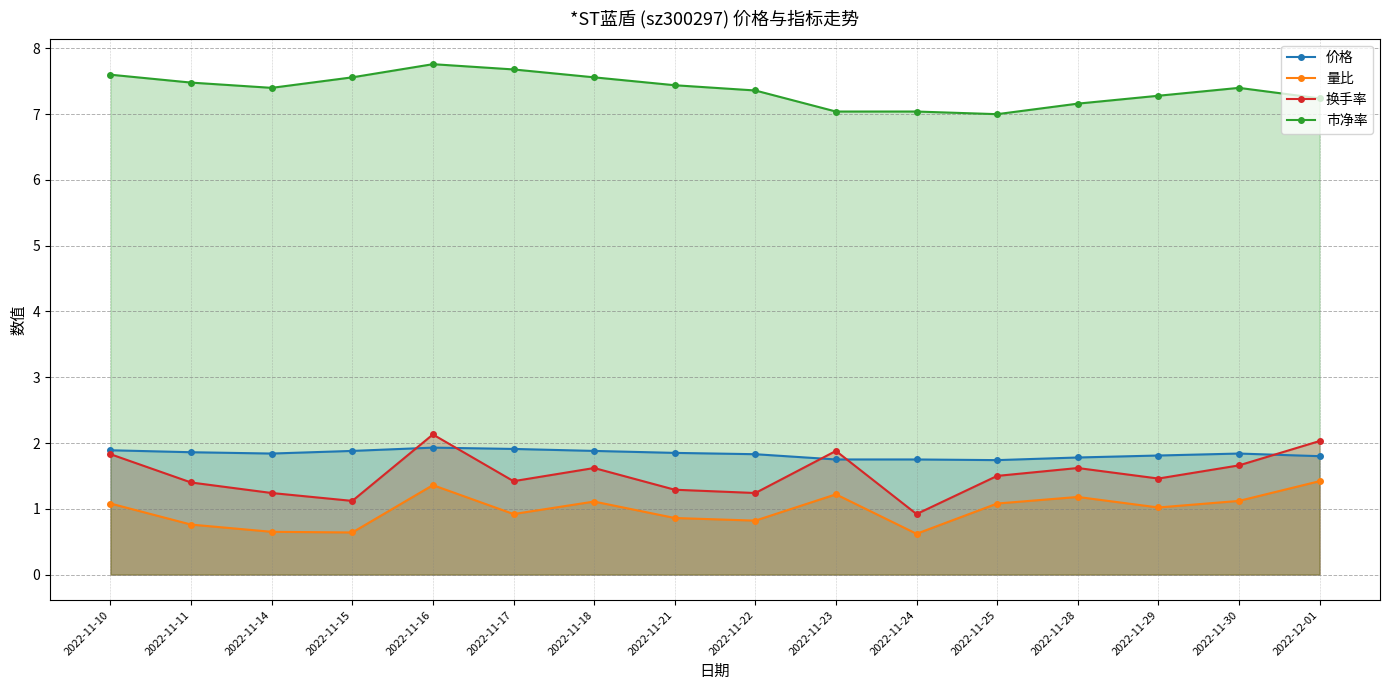

Is the value of 换手率 at 2022-11-22 greater than the value of 价格 at 2022-11-10?

No